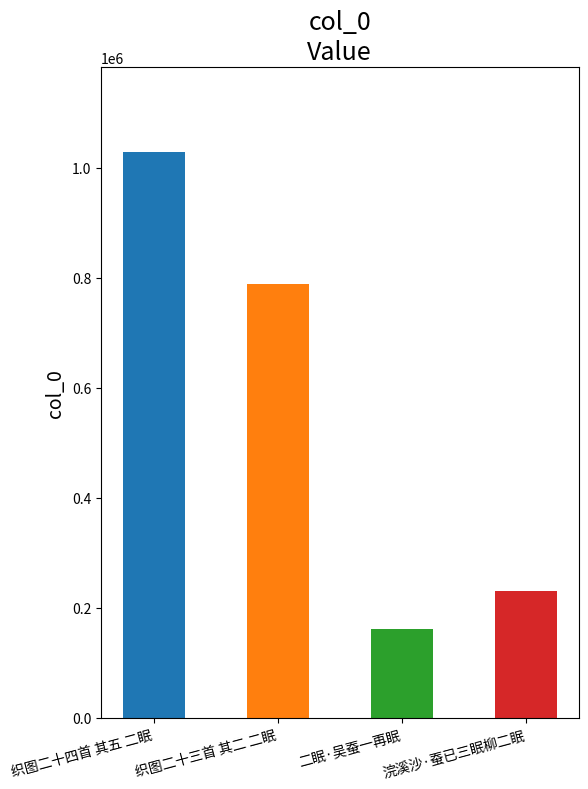

Rank the categories by value from highest to lowest.

织图二十四首 其五 二眠, 织图二十三首 其二 二眠, 浣溪沙·蚕已三眠柳二眠, 二眠·吴蚕一再眠